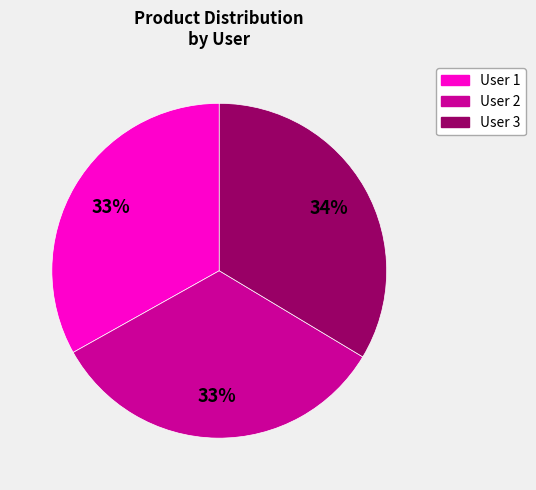

Is there any slice that represents more than half of the pie?

No